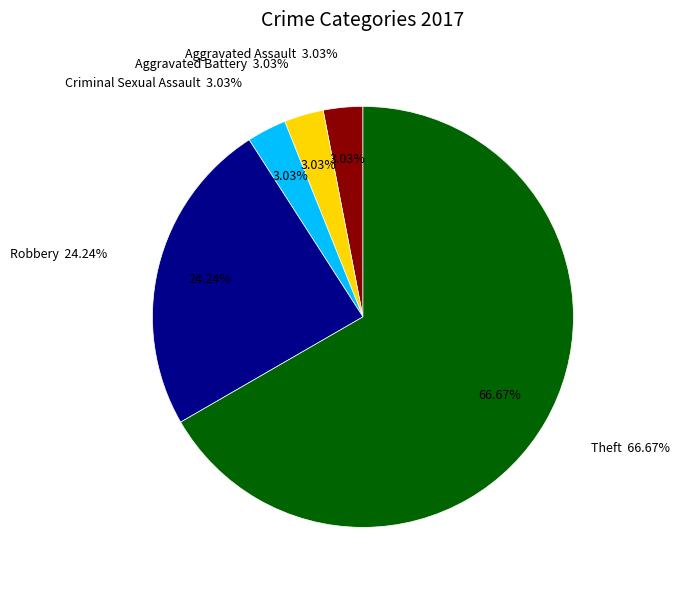

Rank the categories by value from lowest to highest.

Aggravated Assault, Aggravated Battery, Criminal Sexual Assault, Robbery, Theft